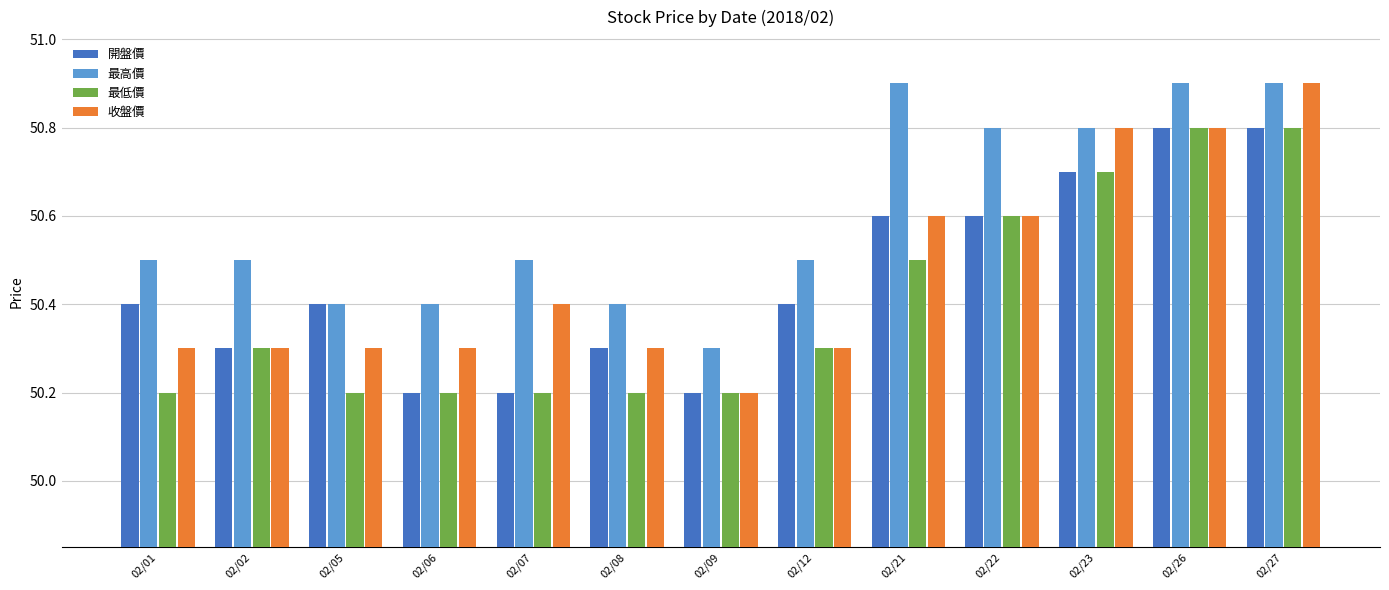

Reading left to right, extract all data points from this chart.

開盤價: 02/01=50.4	02/02=50.3	02/05=50.4	02/06=50.2	02/07=50.2	02/08=50.3	02/09=50.2	02/12=50.4	02/21=50.6	02/22=50.6	02/23=50.7	02/26=50.8	02/27=50.8
最高價: 02/01=50.5	02/02=50.5	02/05=50.4	02/06=50.4	02/07=50.5	02/08=50.4	02/09=50.3	02/12=50.5	02/21=50.9	02/22=50.8	02/23=50.8	02/26=50.9	02/27=50.9
最低價: 02/01=50.2	02/02=50.3	02/05=50.2	02/06=50.2	02/07=50.2	02/08=50.2	02/09=50.2	02/12=50.3	02/21=50.5	02/22=50.6	02/23=50.7	02/26=50.8	02/27=50.8
收盤價: 02/01=50.3	02/02=50.3	02/05=50.3	02/06=50.3	02/07=50.4	02/08=50.3	02/09=50.2	02/12=50.3	02/21=50.6	02/22=50.6	02/23=50.8	02/26=50.8	02/27=50.9